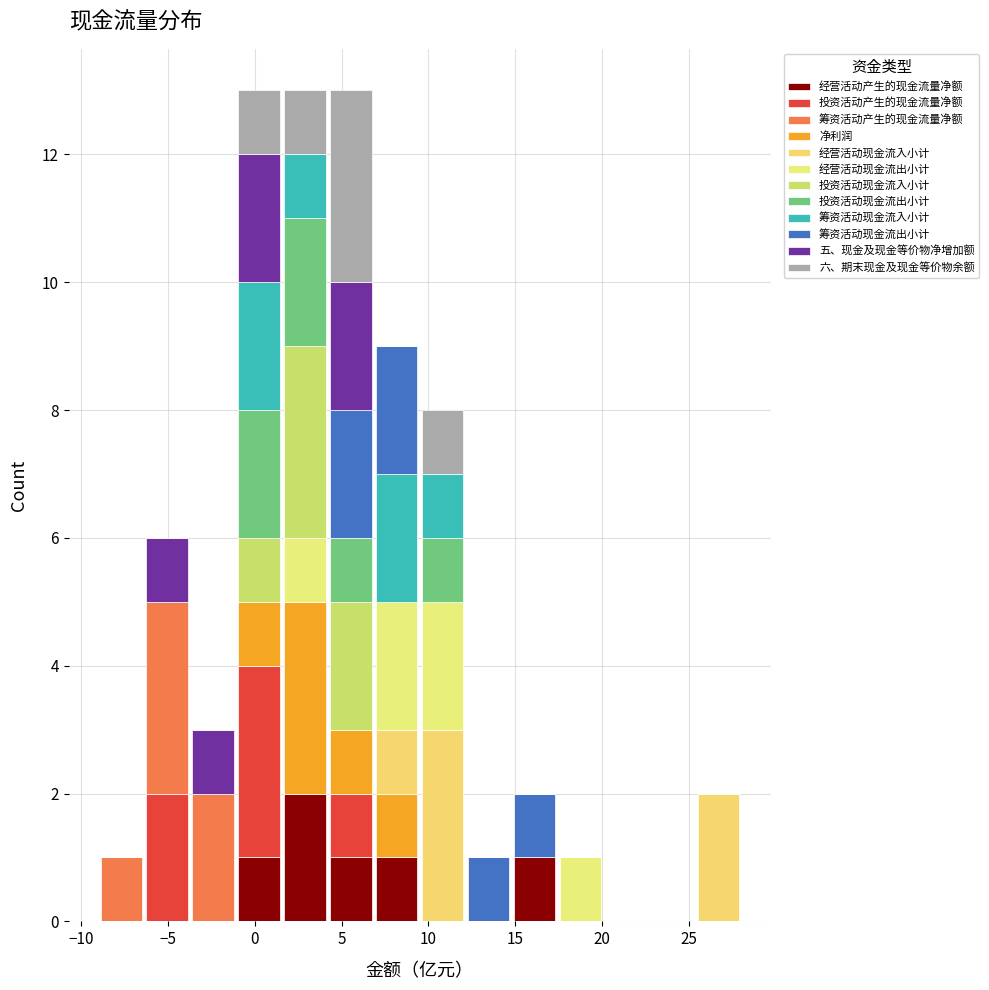

Reading left to right, list every stacked bar in this chart as the range it spans on the x-axis followed by its total height. Neither the bar edges nor the heights are printed on the chart, so give them approximately, as read against the axes.

-9.0 to -6.5: 1
-6.5 to -3.5: 6
-3.5 to -1.0: 3
-1.0 to 1.5: 13
1.5 to 4.0: 13
4.0 to 7.0: 13
7.0 to 9.5: 9
9.5 to 12.0: 8
12.0 to 15.0: 1
15.0 to 17.5: 2
17.5 to 20.0: 1
20.0 to 22.5: 0
22.5 to 25.5: 0
25.5 to 28.0: 2